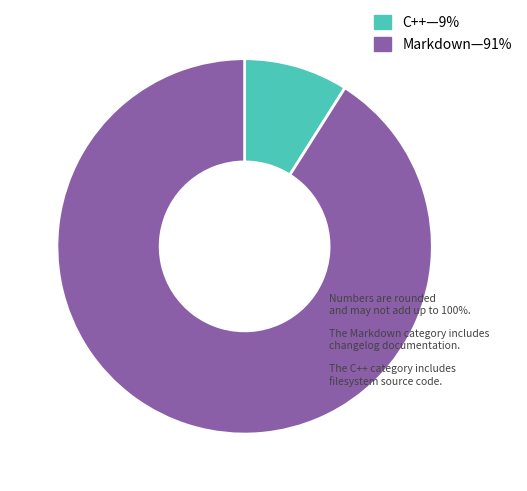

How many segments does this pie chart have?

2